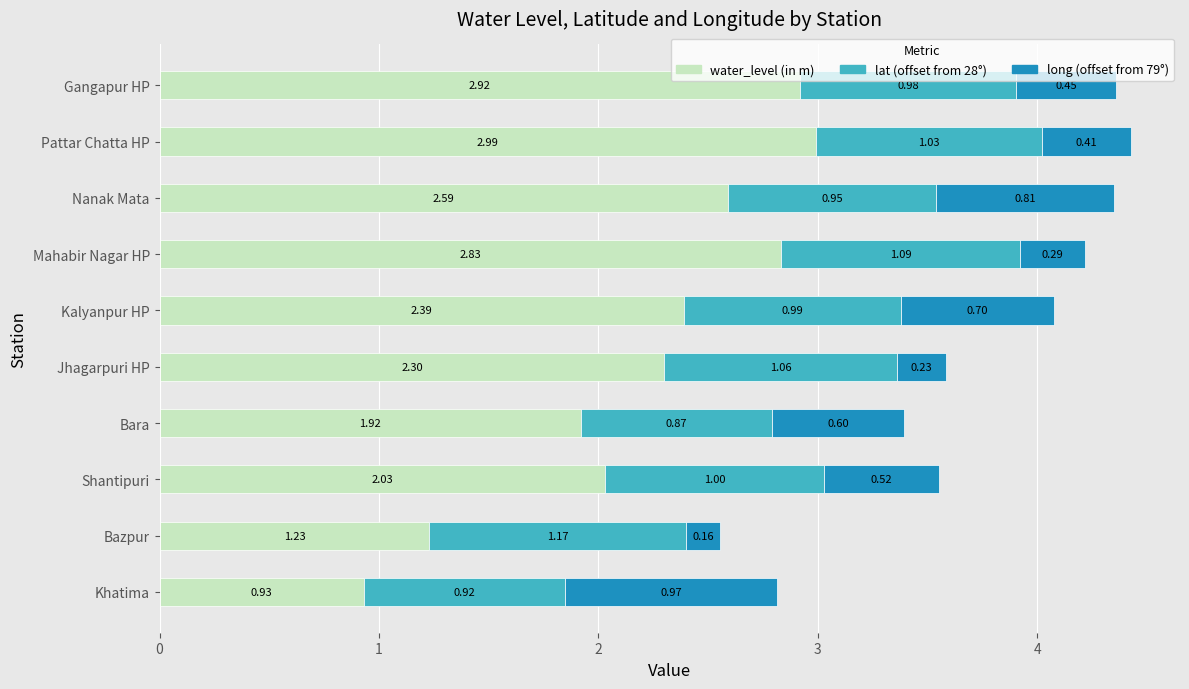

List the labels in order of water_level (in m) value, smallest first.

Khatima, Bazpur, Bara, Shantipuri, Jhagarpuri HP, Kalyanpur HP, Nanak Mata, Mahabir Nagar HP, Gangapur HP, Pattar Chatta HP